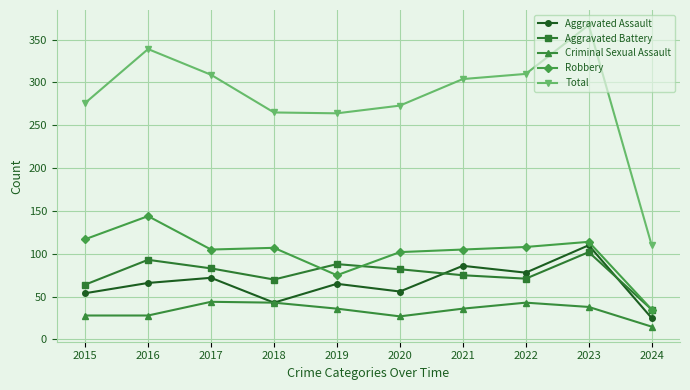

What is the value of the Aggravated Battery point at the 2nd from the left?

93